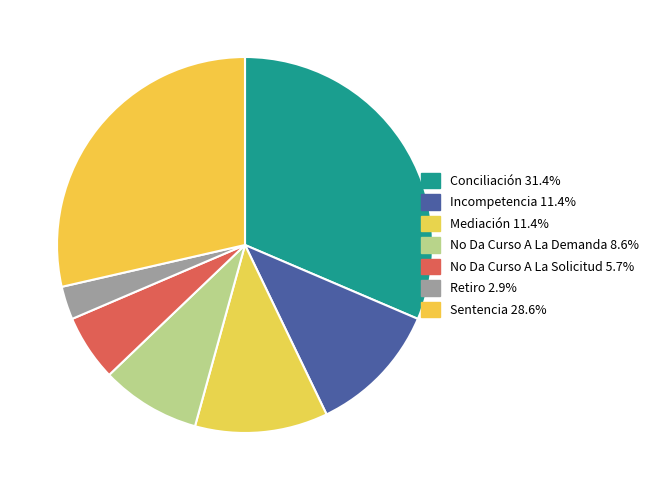

Count the number of slices in the pie.

7